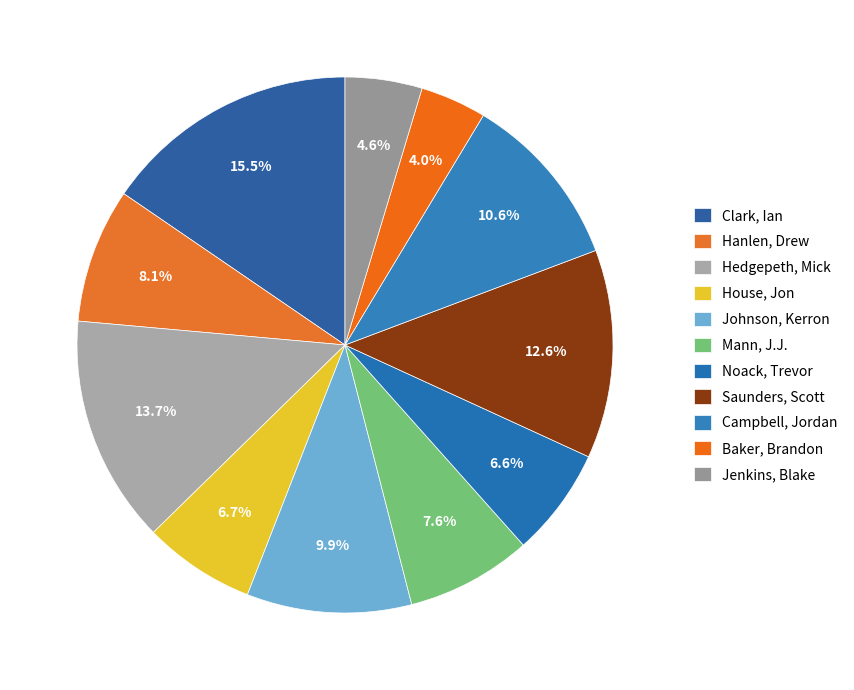

Approximately how many times larger is the value at Jenkins, Blake compared to House, Jon?

0.7